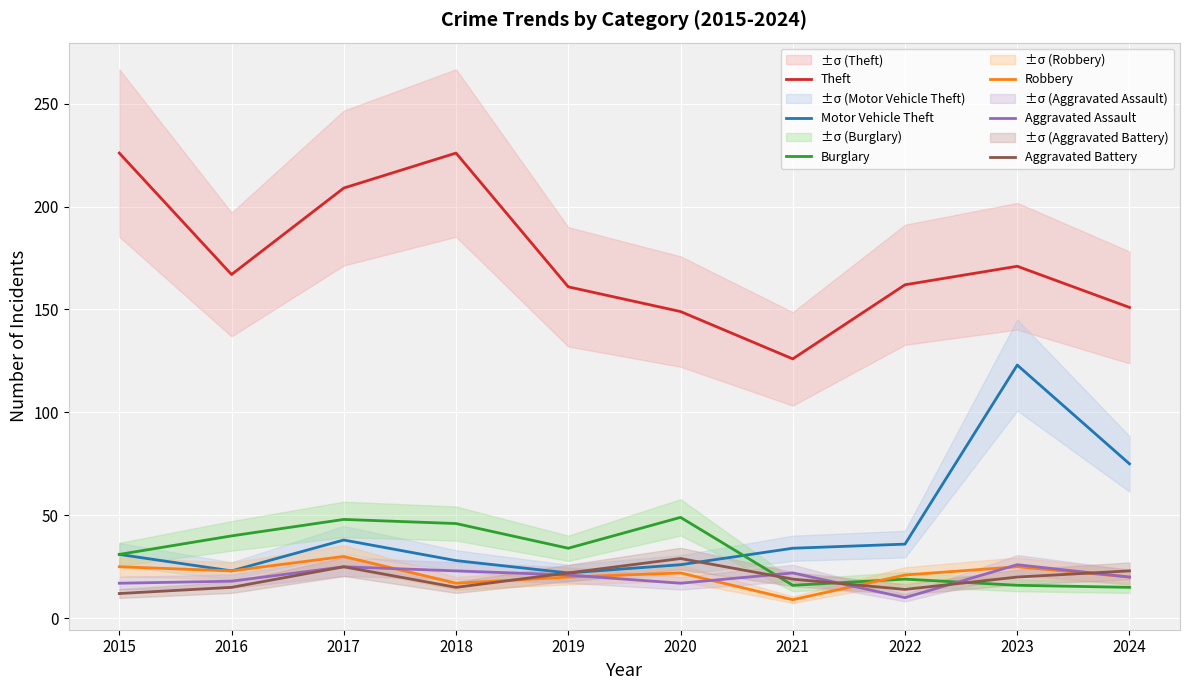

Rank the series by their maximum value, from highest to lowest.

Theft, Motor Vehicle Theft, Burglary, Robbery, Aggravated Battery, Aggravated Assault